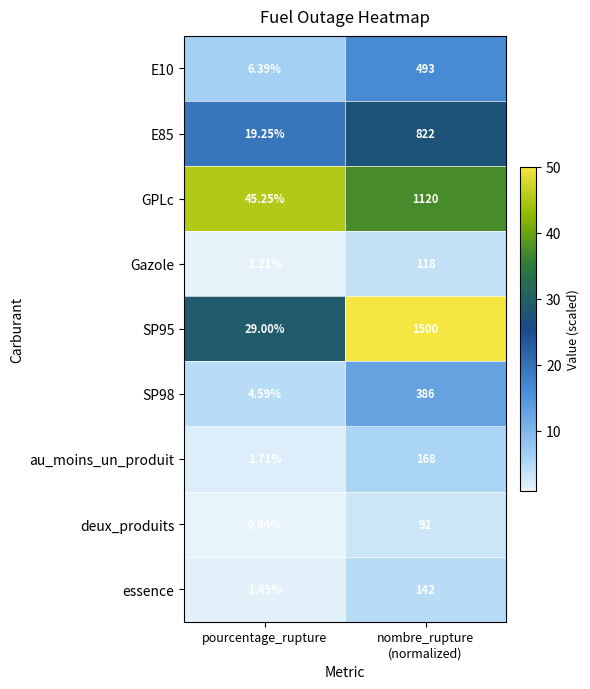

At which category does the chart reach its minimum across all series?

pourcentage_rupture